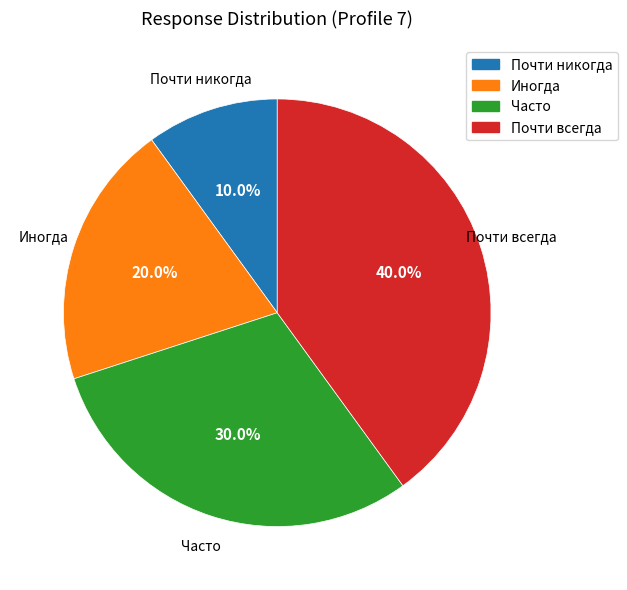

Does Часто account for over 50% of the chart?

No